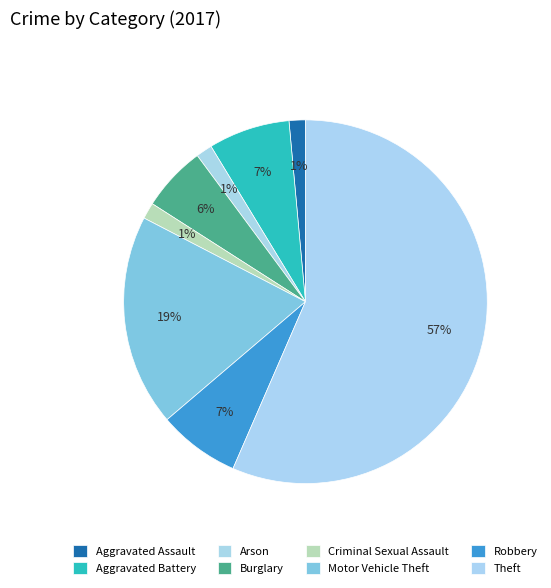

The Theft slice represents 57% of the pie. True or false?

True